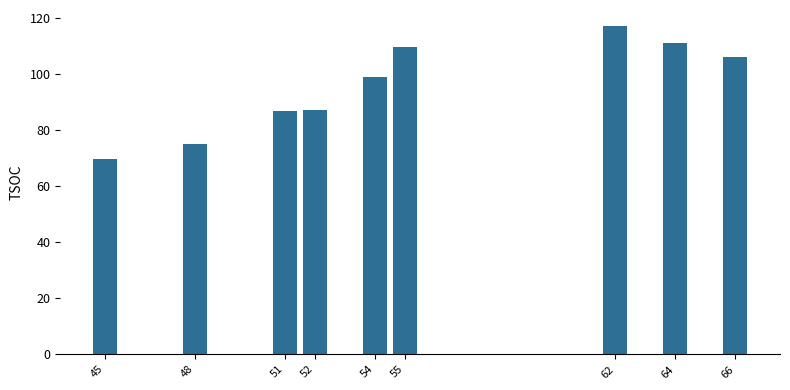

What is the approximate value at 45?

69.7